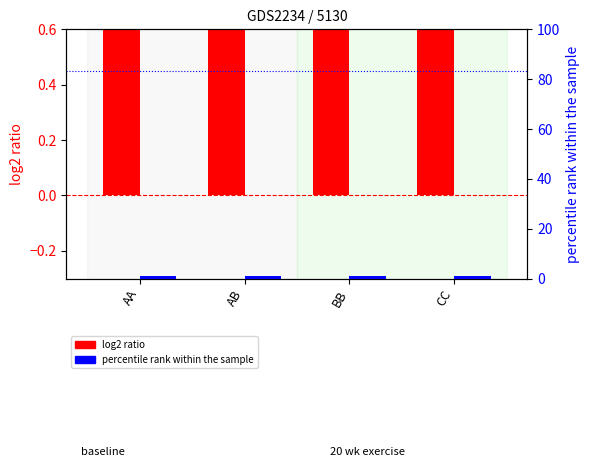

What are all the series names shown in the legend?

log2 ratio, percentile rank within the sample